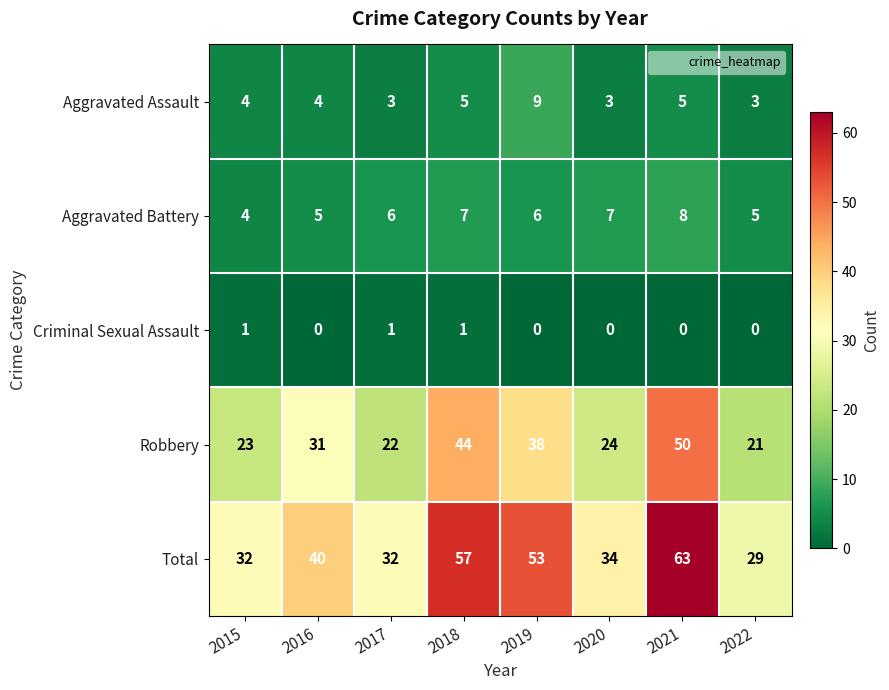

Rank the series at 2020 from highest to lowest value.

Total, Robbery, Aggravated Battery, Aggravated Assault, Criminal Sexual Assault